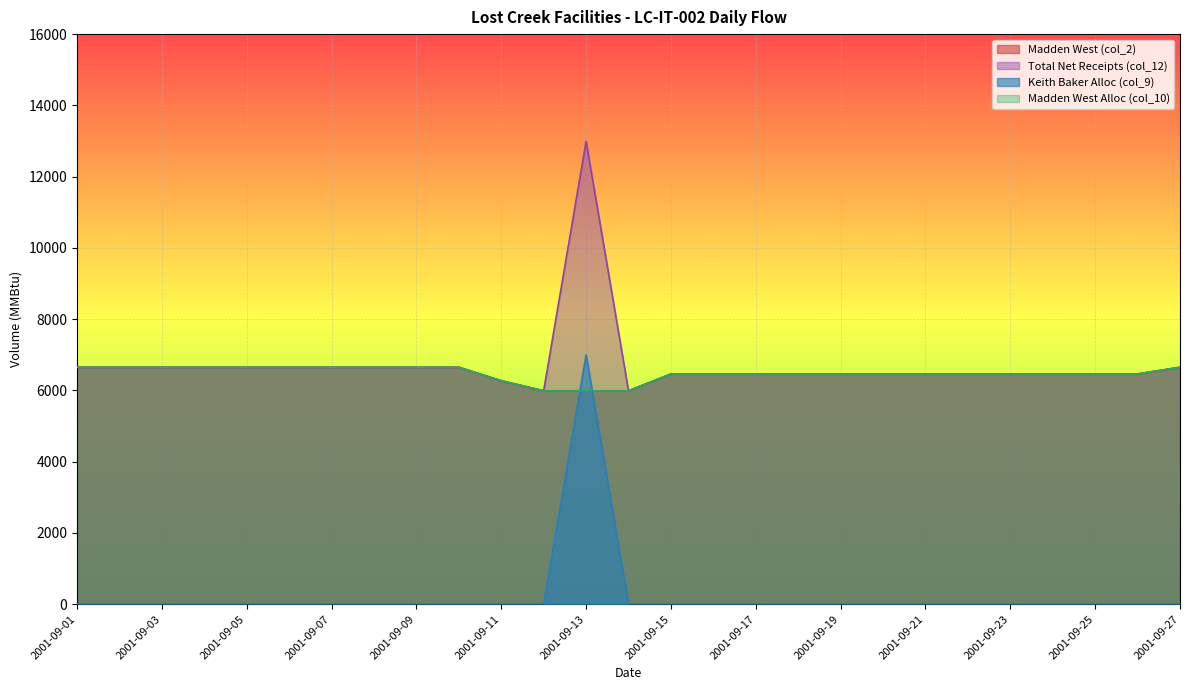

At which label does Madden West (col_2) reach its minimum?

2001-09-12